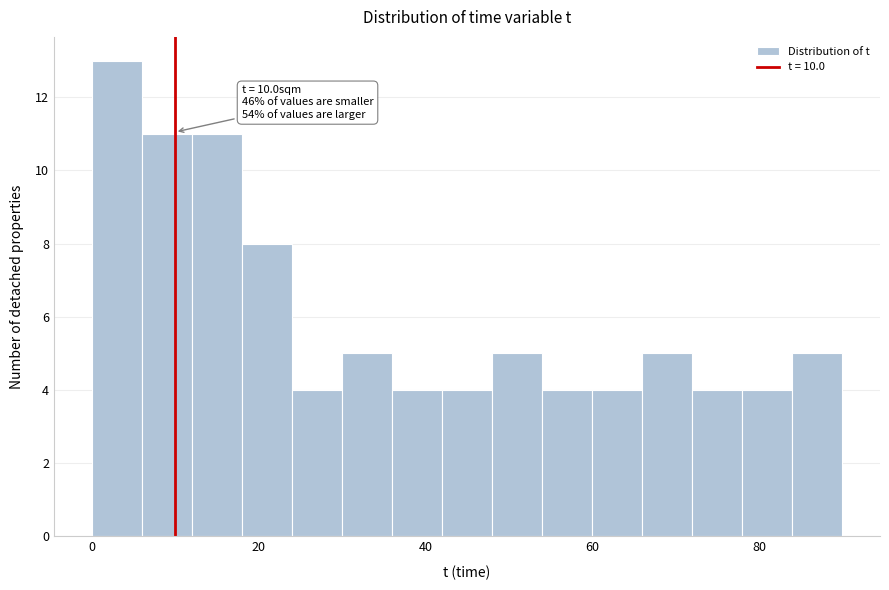

Read against the x-axis, roughly where is the centre of the tallest bar?

4